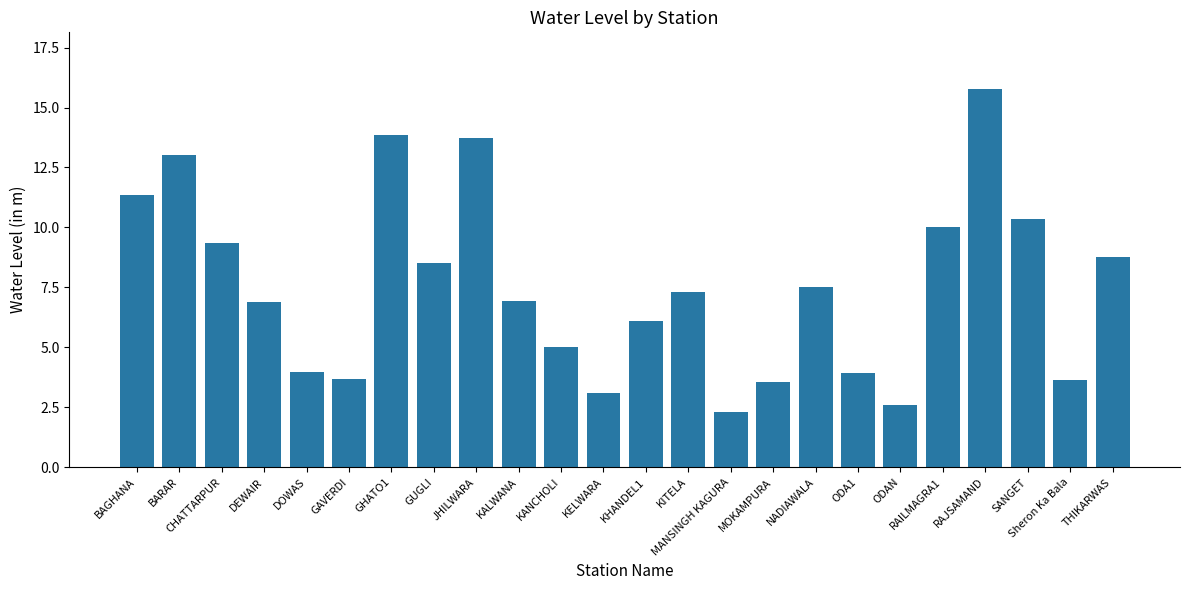

Which label corresponds to the largest value in the chart?

RAJSAMAND